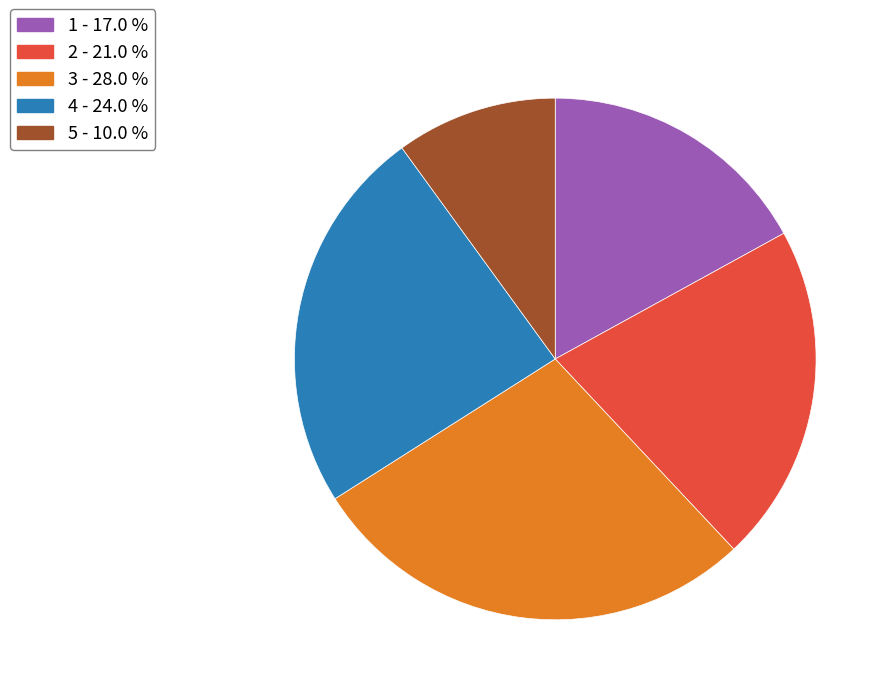

Combined, do 4 - 24.0 % and 3 - 28.0 % account for over 50%?

Yes